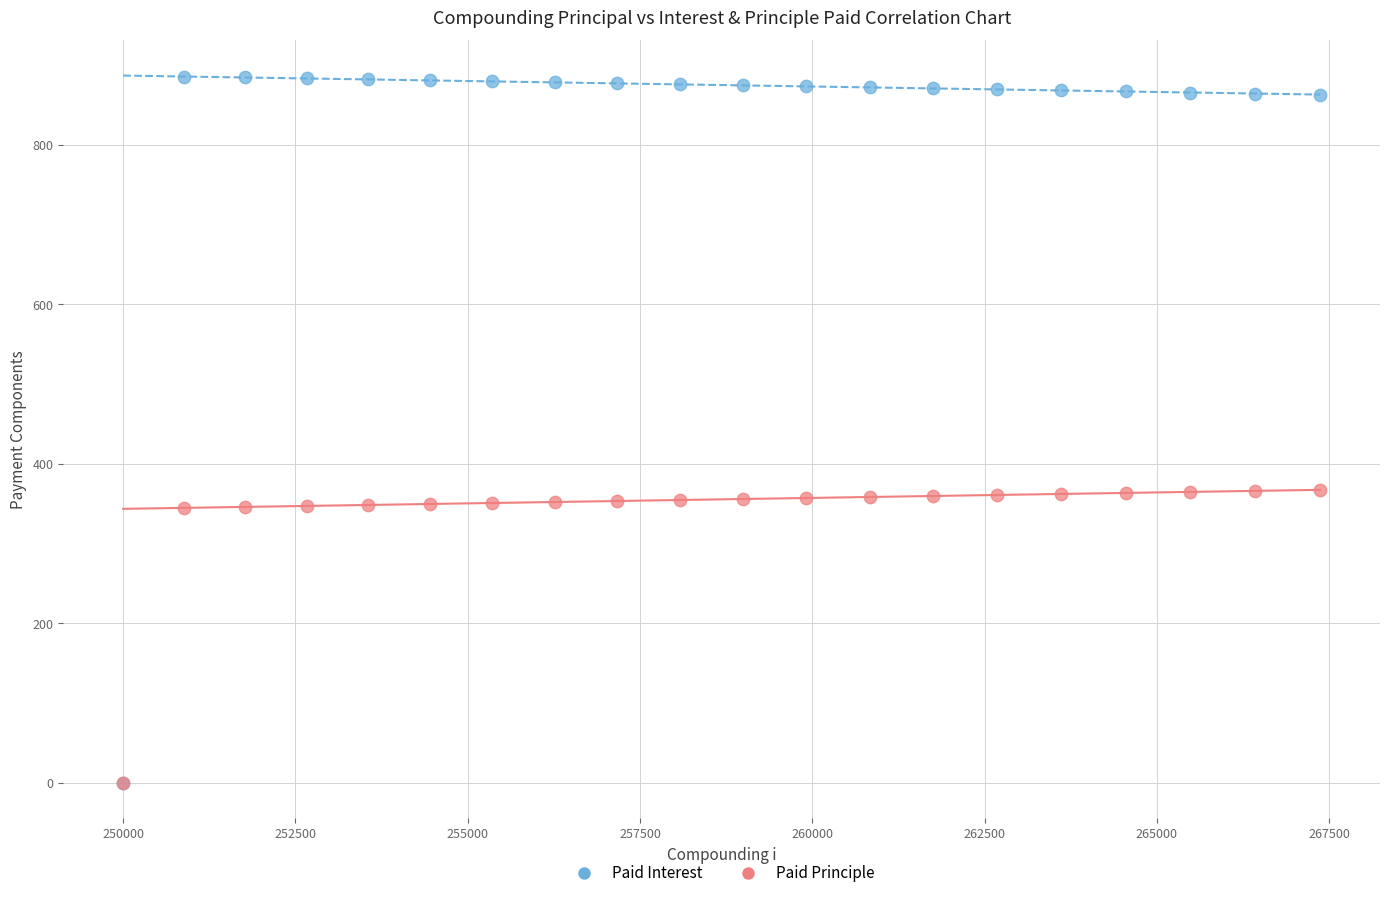

What are all the series names shown in the legend?

Paid Interest, Paid Principle